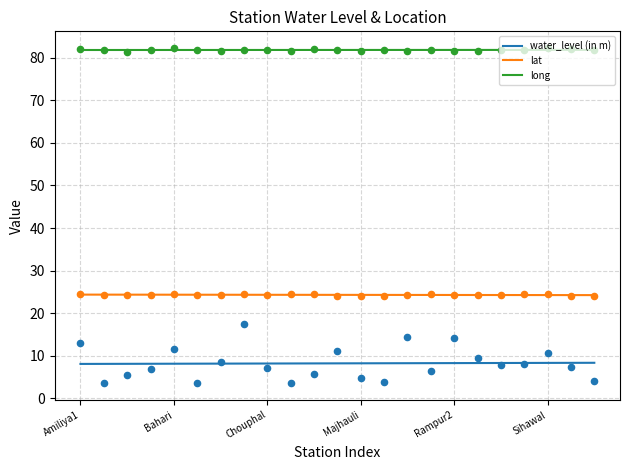

Which series contains the lowest Y value?

water_level (in m)